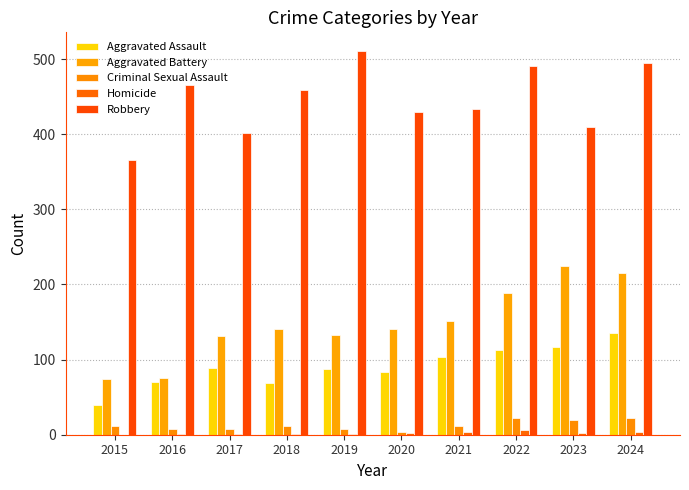

At which label does Homicide reach its peak?

2022